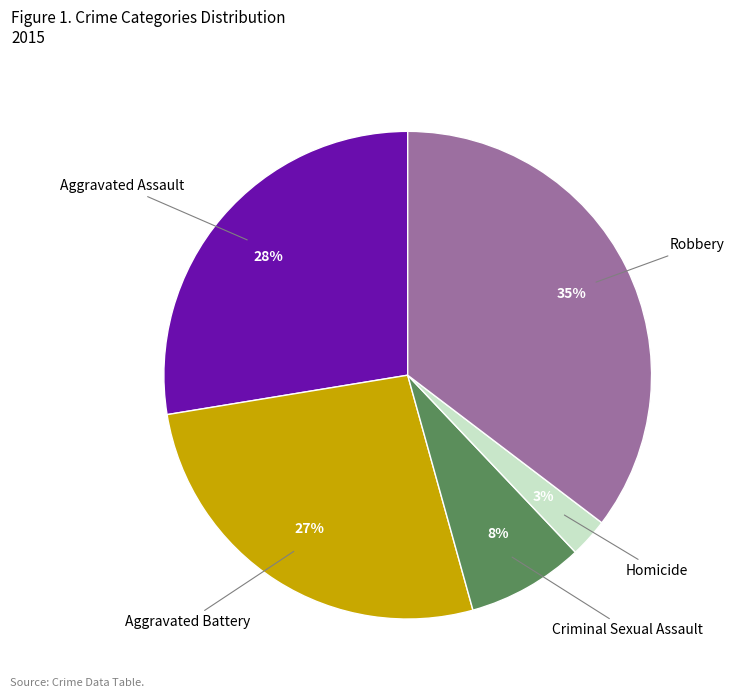

How many slices are in this pie chart?

5